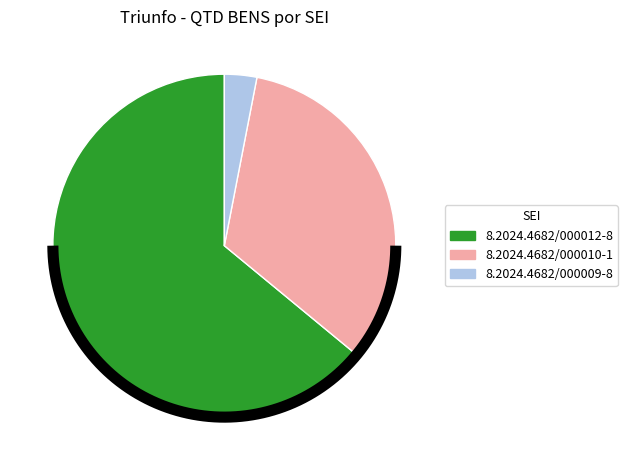

Is it true that 8.2024.4682/000009-8 is 17% of the pie?

False